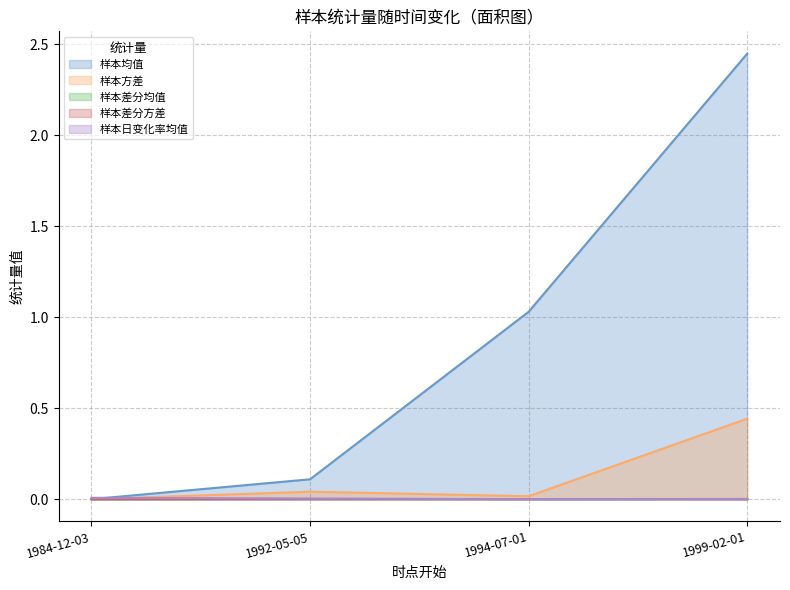

Reading left to right, list all the values displayed in this chart.

样本均值: 1984-12-03=0.0	1992-05-05=0.1	1994-07-01=1.0	1999-02-01=2.4
样本方差: 1984-12-03=0.0	1992-05-05=0.0	1994-07-01=0.0	1999-02-01=0.4
样本差分均值: 1984-12-03=0.0	1992-05-05=0.0	1994-07-01=0.0	1999-02-01=0.0
样本差分方差: 1984-12-03=0.0	1992-05-05=0.0	1994-07-01=0.0	1999-02-01=0.0
样本日变化率均值: 1984-12-03=0.0	1992-05-05=0.0	1994-07-01=0.0	1999-02-01=0.0